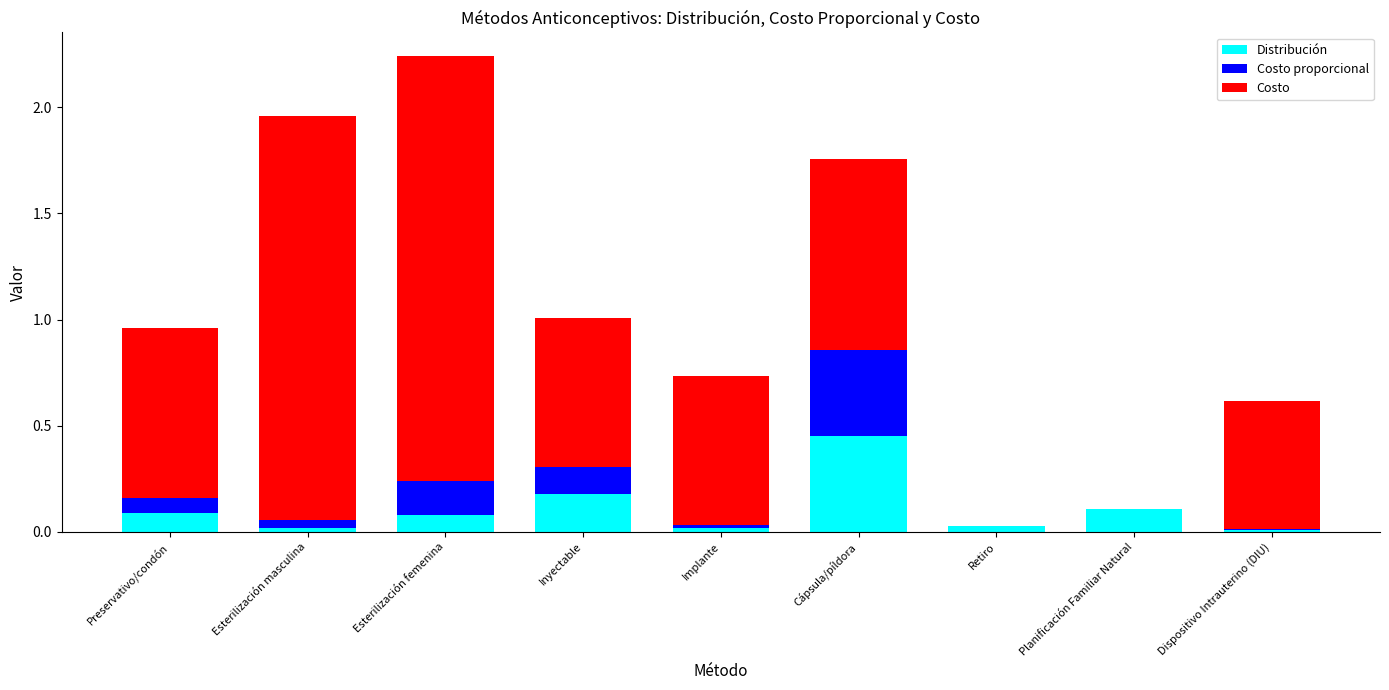

At which category is the sum across all series the highest?

Esterilización femenina